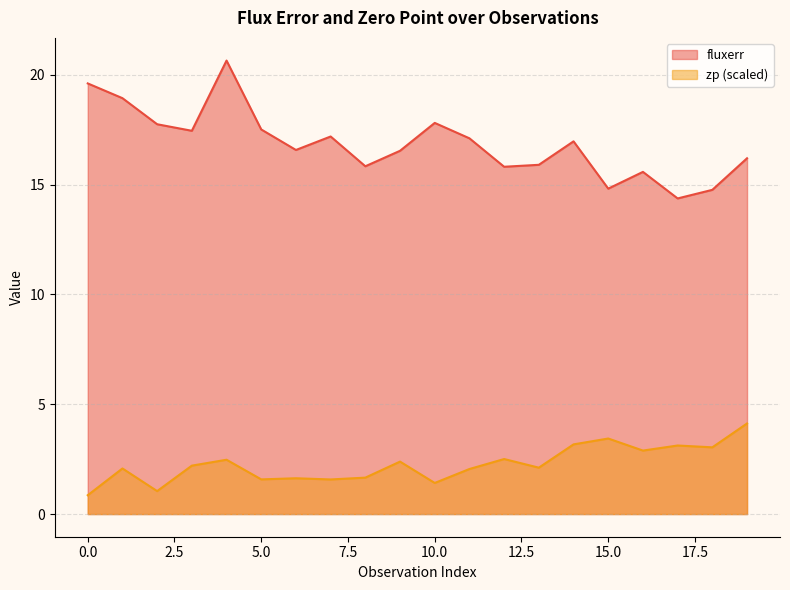

Read the fluxerr value at 10.0.

17.8